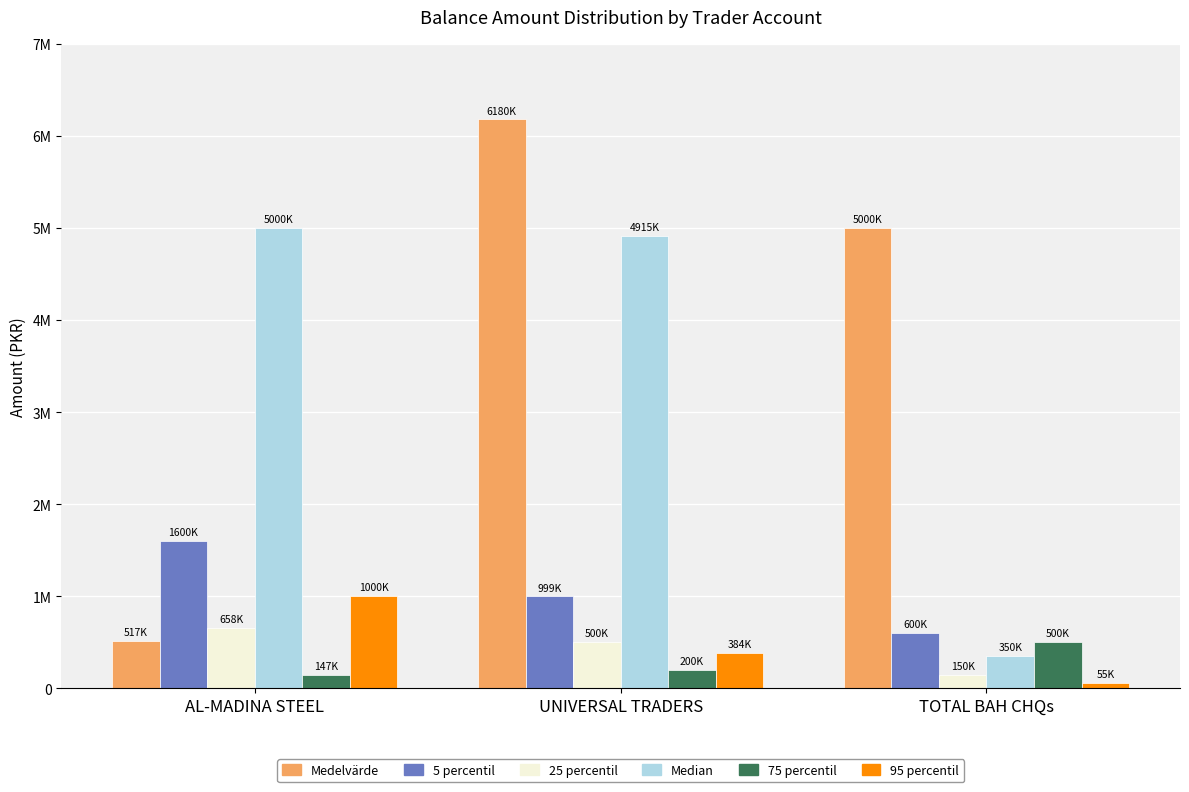

What are all the series names shown in the legend?

Medelvärde, 5 percentil, 25 percentil, Median, 75 percentil, 95 percentil